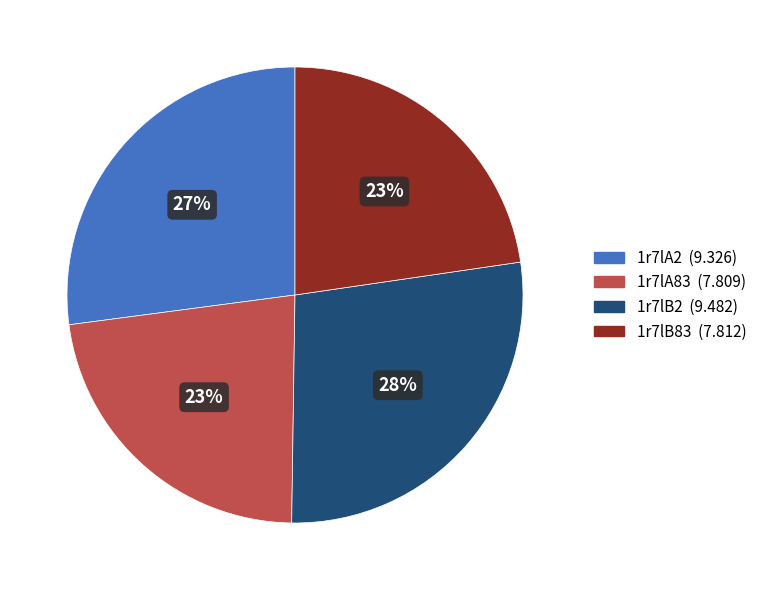

What is the ratio of the value at 1r7lA83 to the value at 1r7lB2?

0.8